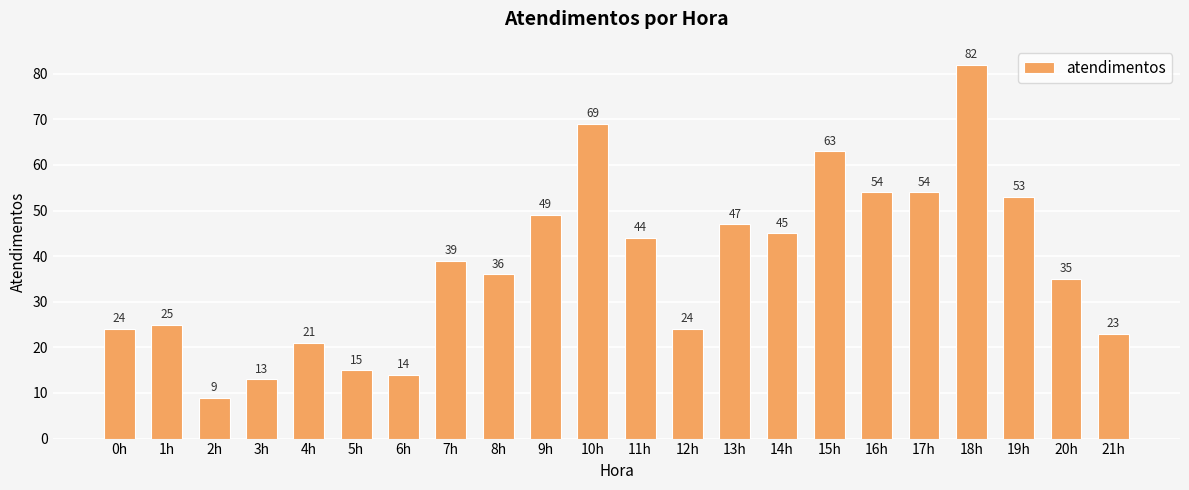

Which label corresponds to the smallest value in the chart?

2h